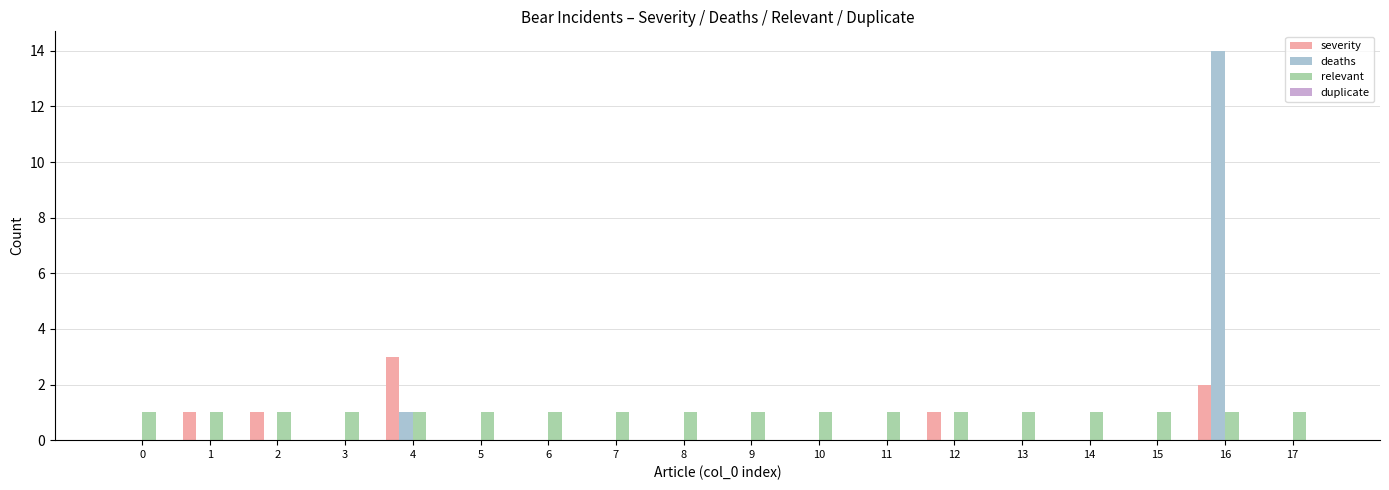

Which series changed the most between 4 and 14?

severity